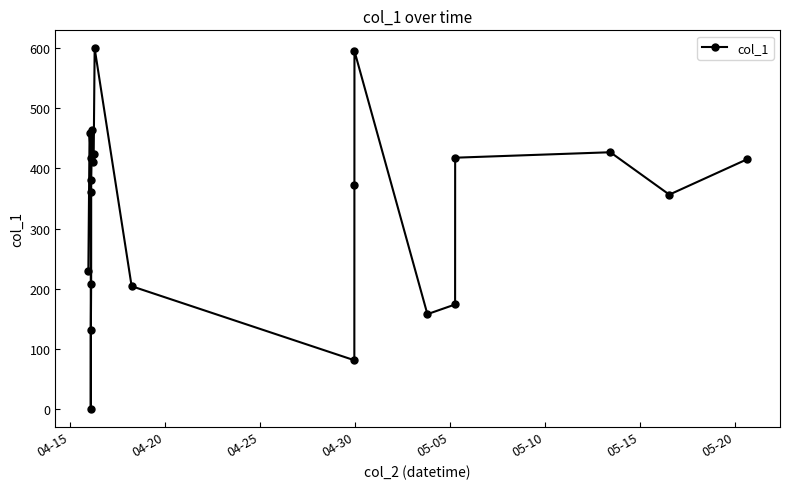

True or false: the data has more than 0 interior local peaks.

True